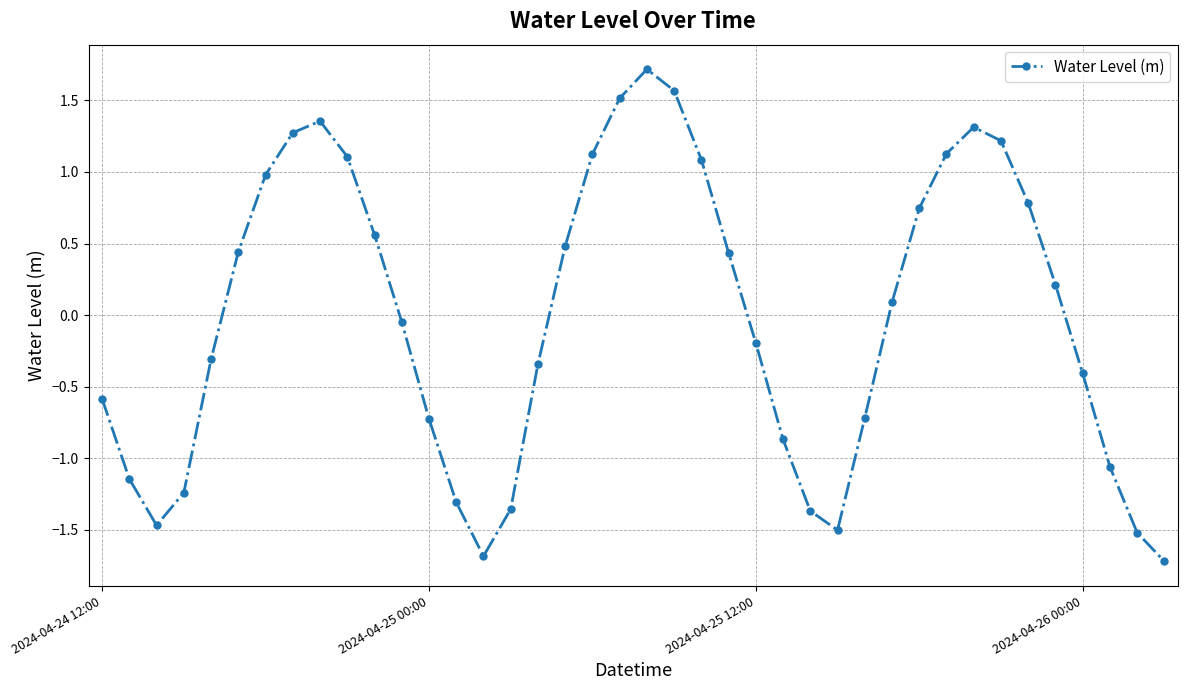

What is the difference between the maximum and minimum values?

3.4